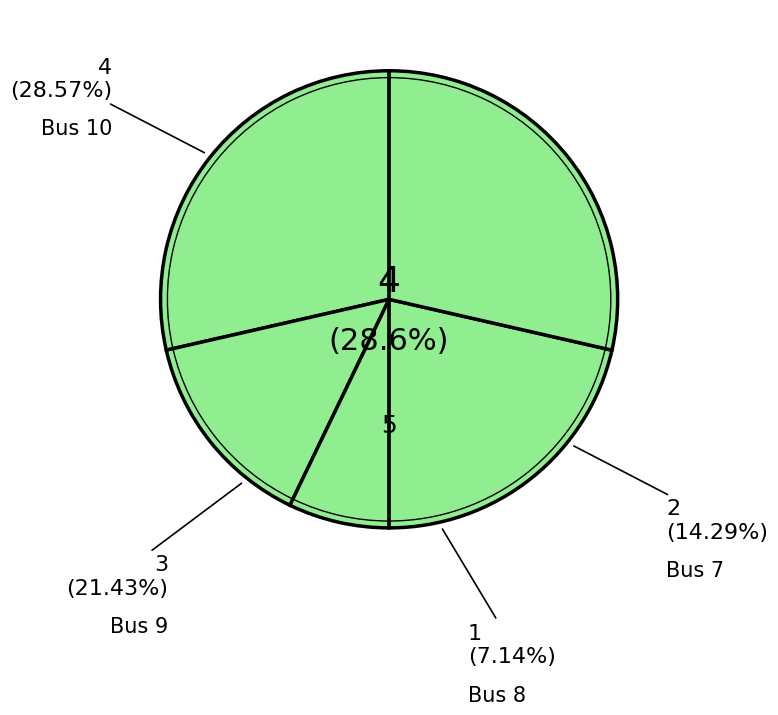

Count the number of slices in the pie.

5